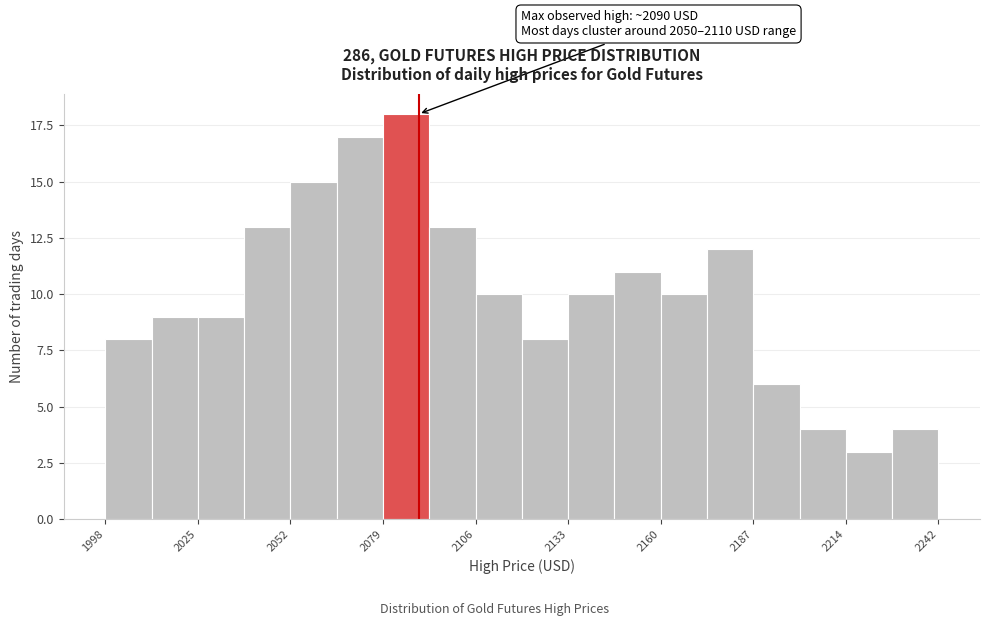

Read against the x-axis, roughly where is the centre of the tallest bar?

2085